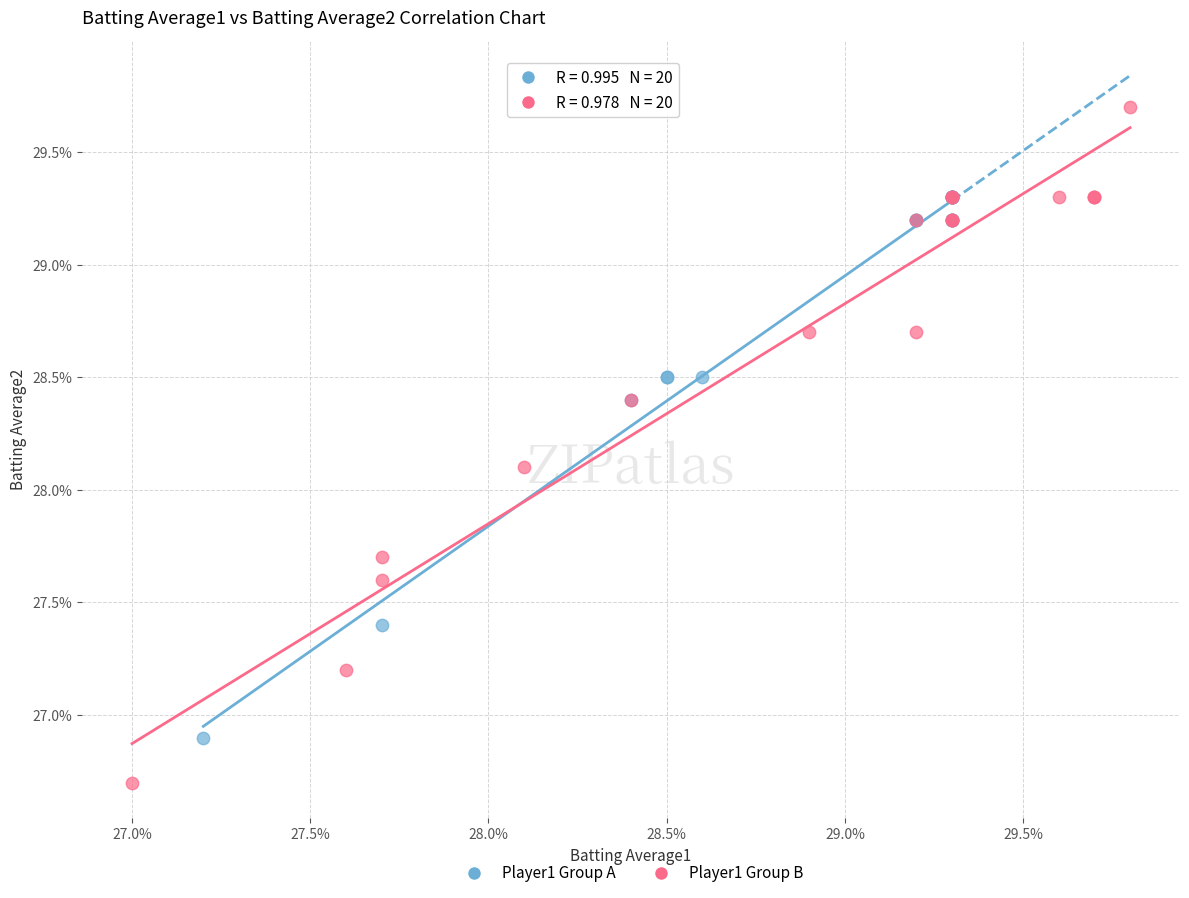

Which series reaches the minimum Y coordinate?

Player1 Group B